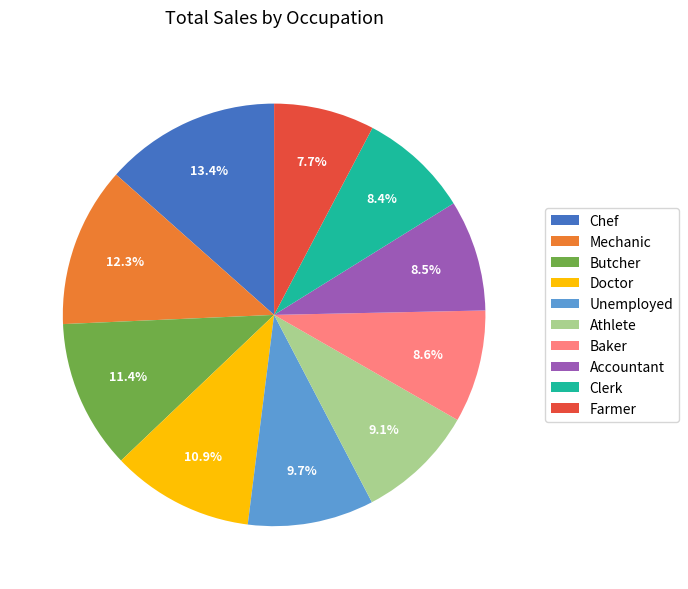

Which slice is the largest?

Chef